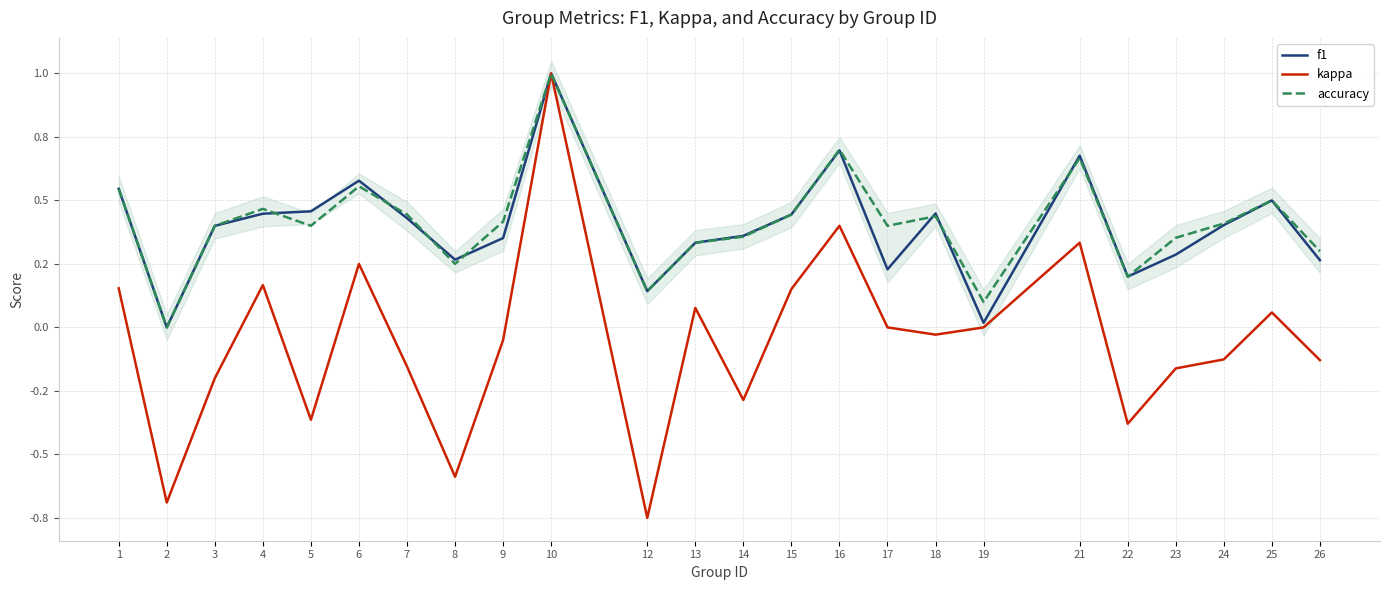

At which category does the chart reach its minimum across all series?

12